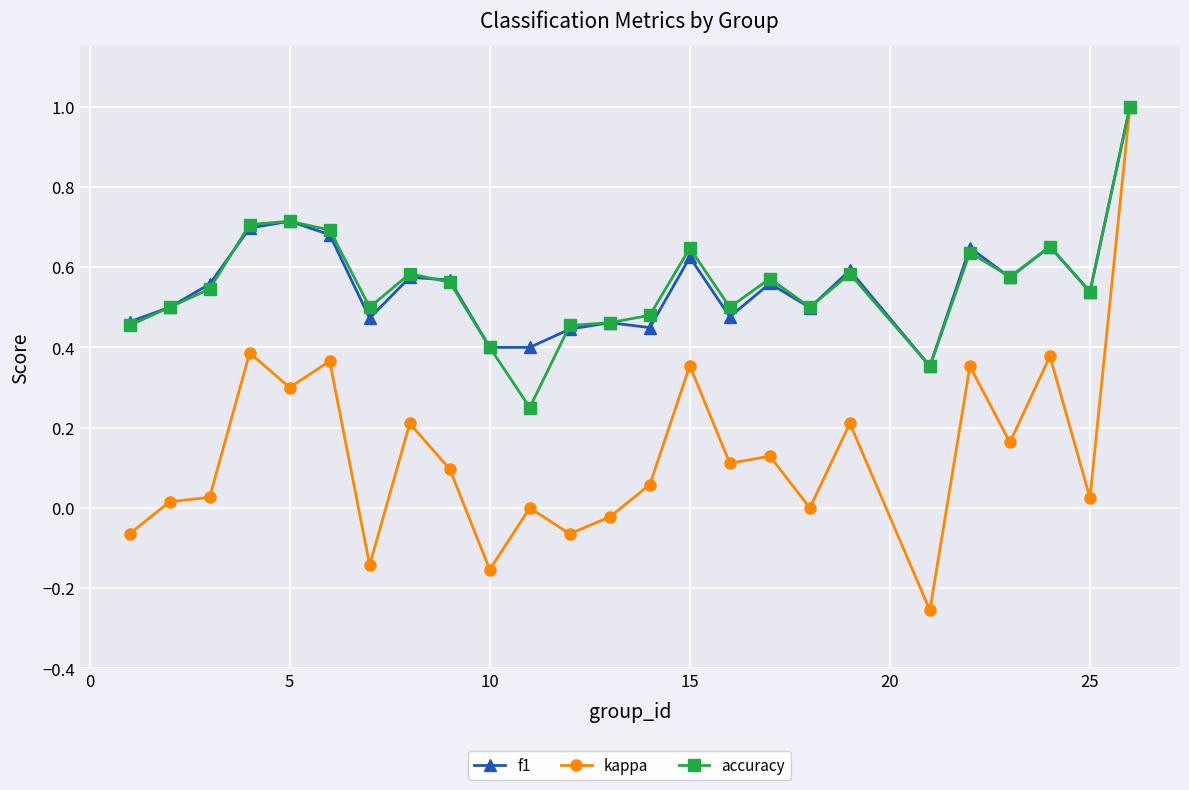

Which series has the widest spread of values?

kappa